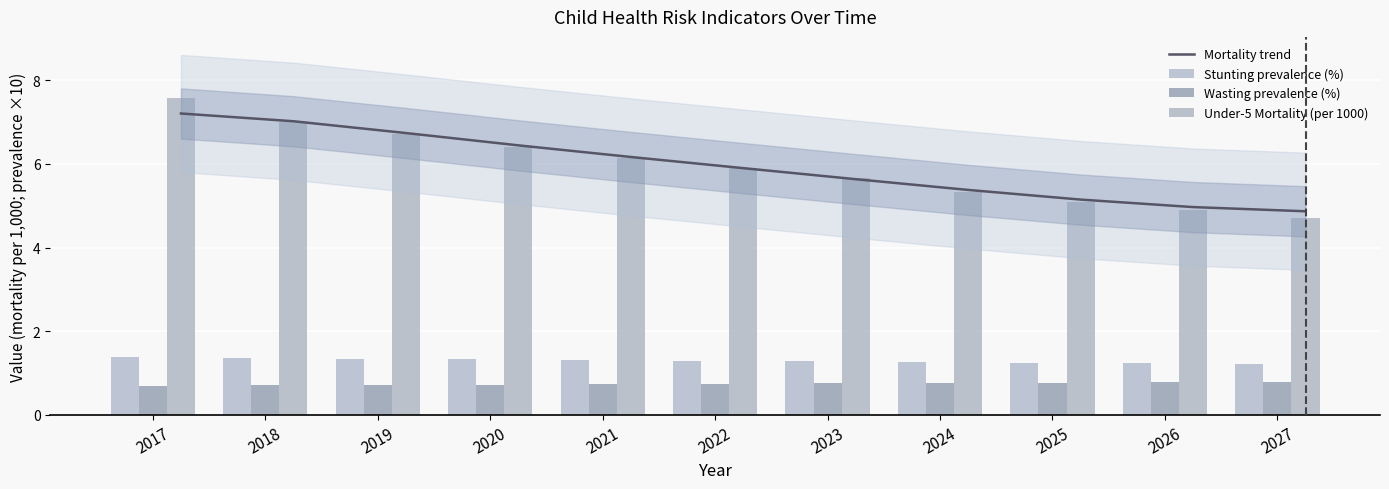

The Stunting prevalence (%) series shows 1.2 at 2025. True or false?

True